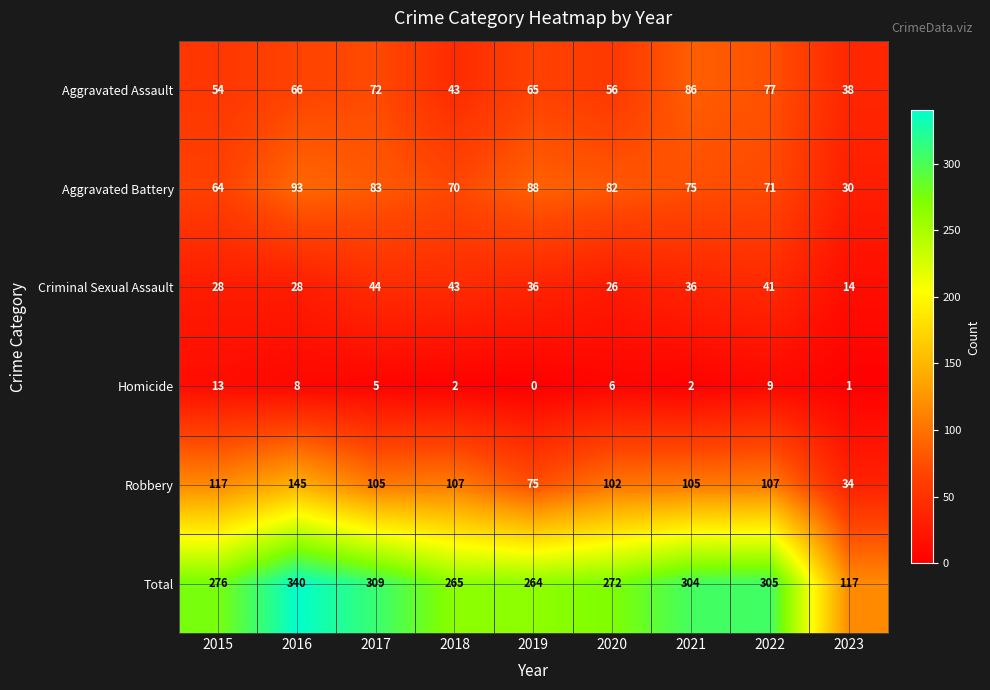

Which series has the widest spread of values?

Total